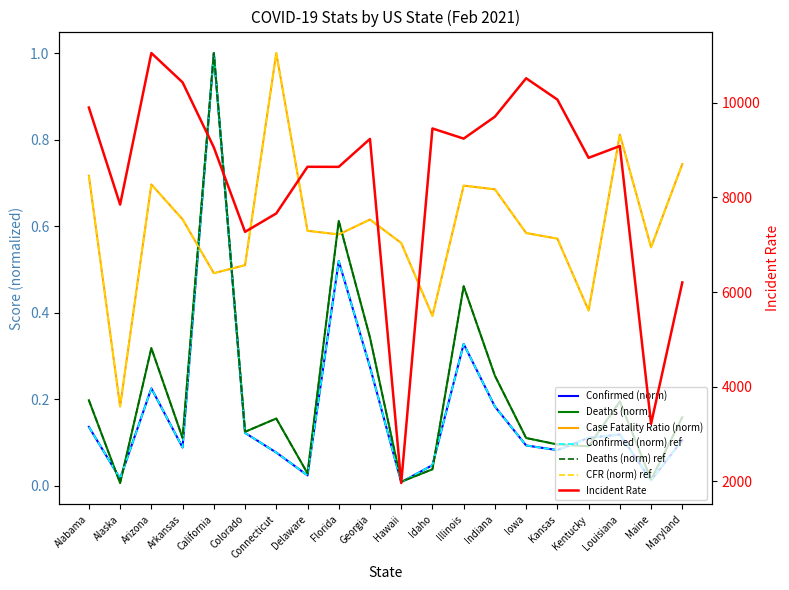

Is it true that Case_Fatality_Ratio equals 1.0 at Connecticut?

True